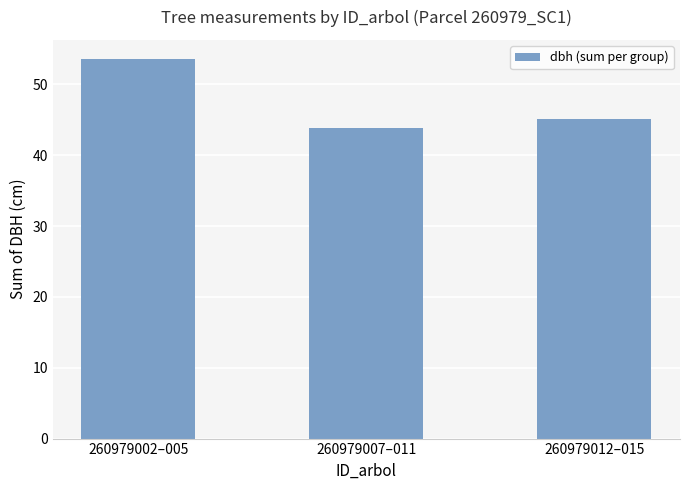

How many series are shown in this chart?

1